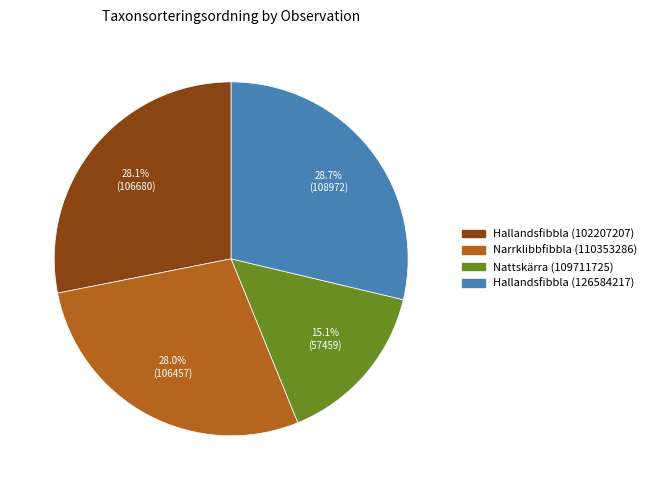

To the nearest percent, what percentage of the pie is Narrklibbfibbla (110353286)?

28%